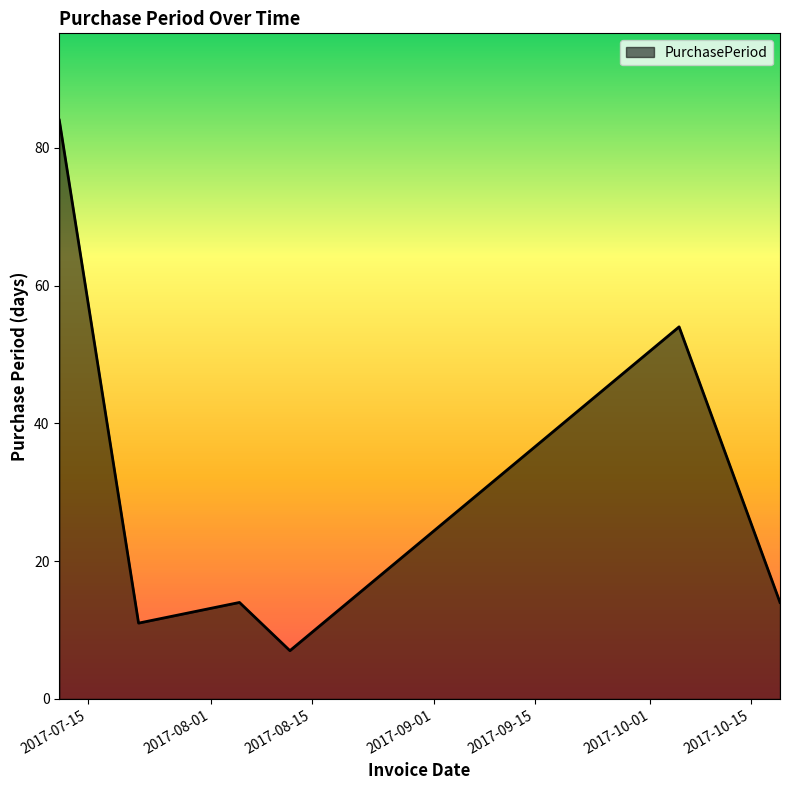

What is the minimum value shown in the chart?

7